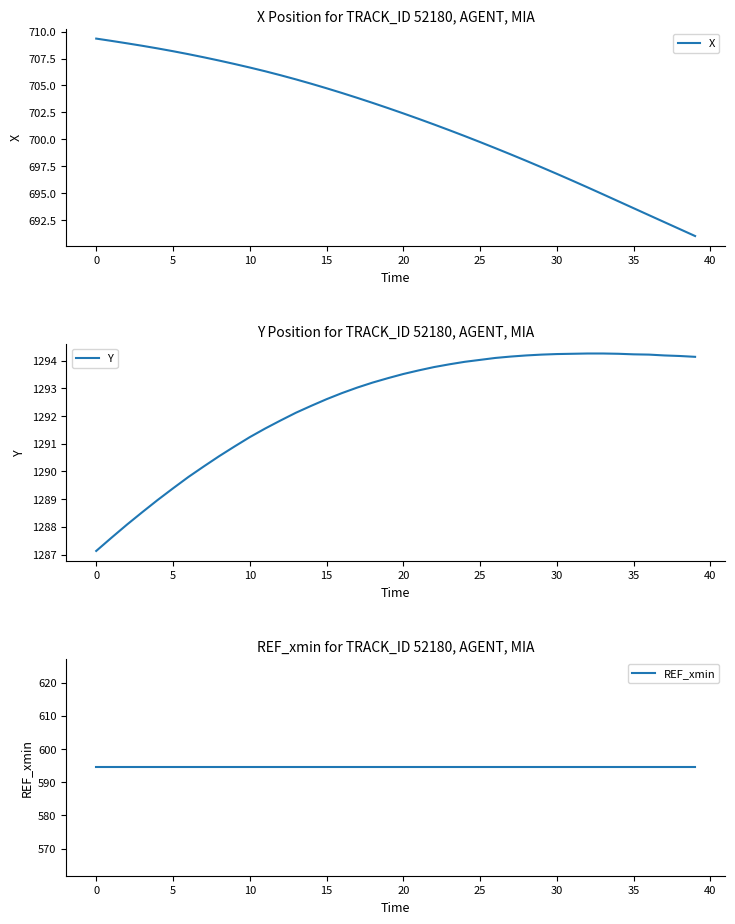

List the series in order of their overall mean, highest first.

Y, X, REF_xmin